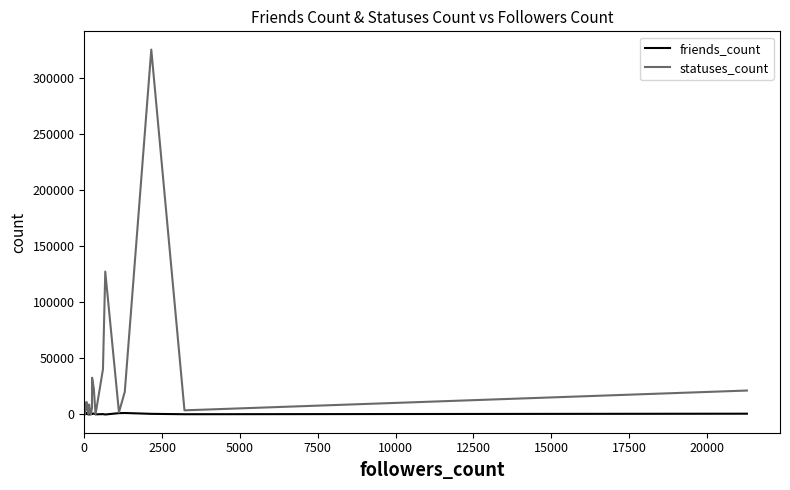

What is the value of the statuses_count point at the 26th from the left?

325280